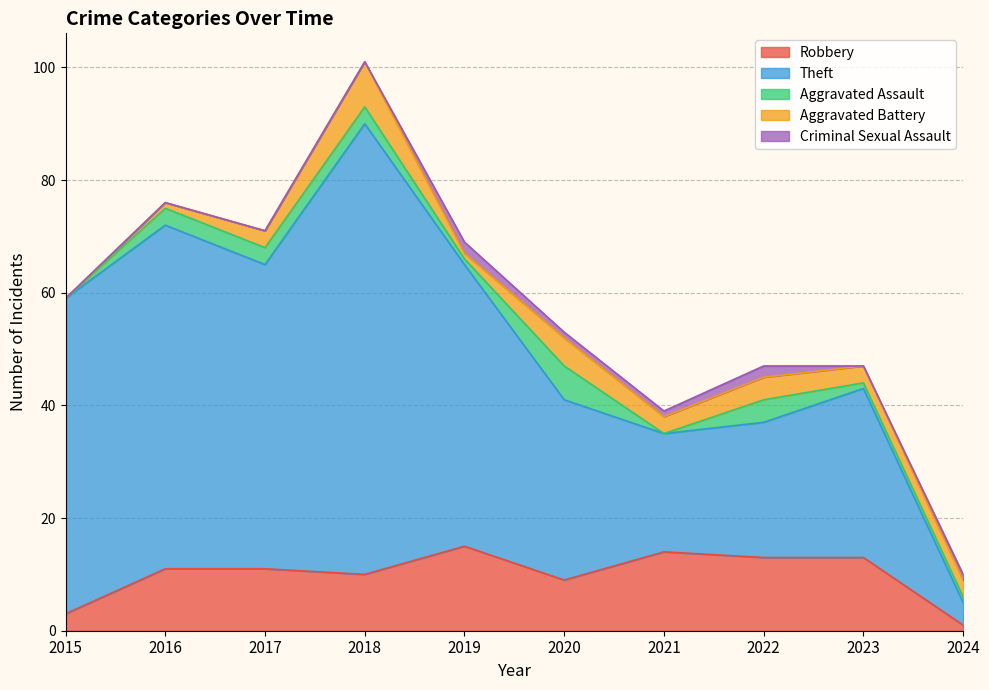

The value of Aggravated Assault at 2016 is 2. True or false?

False